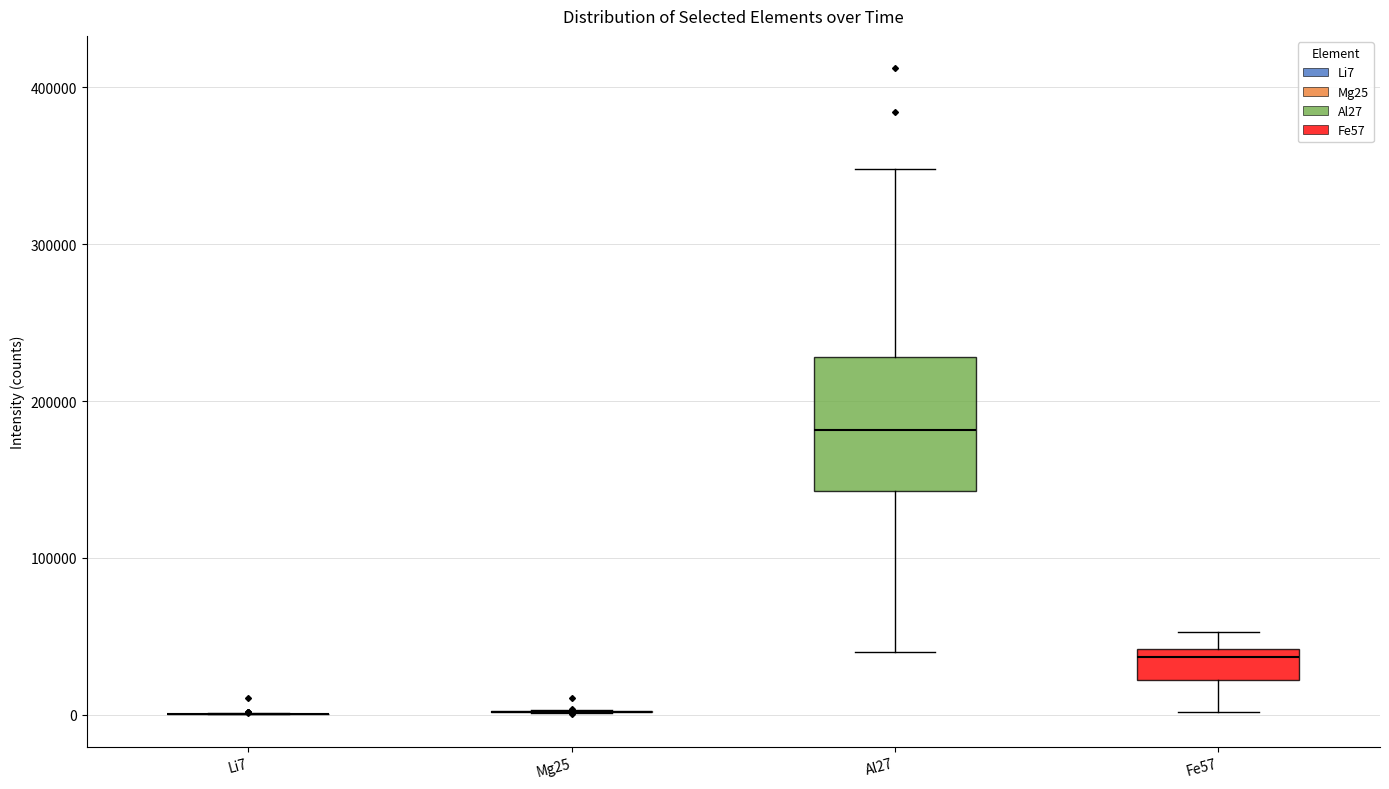

Reading left to right, read every box against the y-axis: the position of its median line, the range the box covers, and the ends of its whiskers. The values are not printed on the chart, so give them approximately, as read against the axis.

Li7: box collapsed to a line at 0, whiskers 0 to 0
Mg25: box collapsed to a line at 0, whiskers 0 to 0
Al27: median 180000, box 140000 to 230000, whiskers 40000 to 350000
Fe57: median 40000 (just below the box's upper edge), box 20000 to 40000, whiskers 0 to 50000